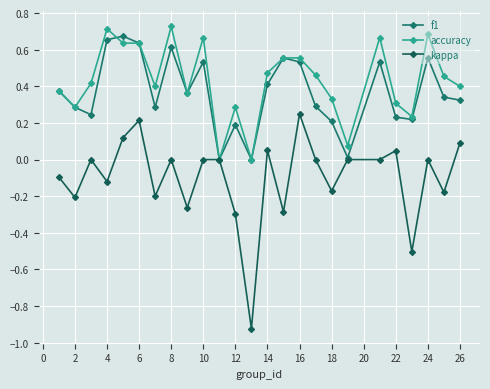

Which series has the largest range (max minus min)?

kappa